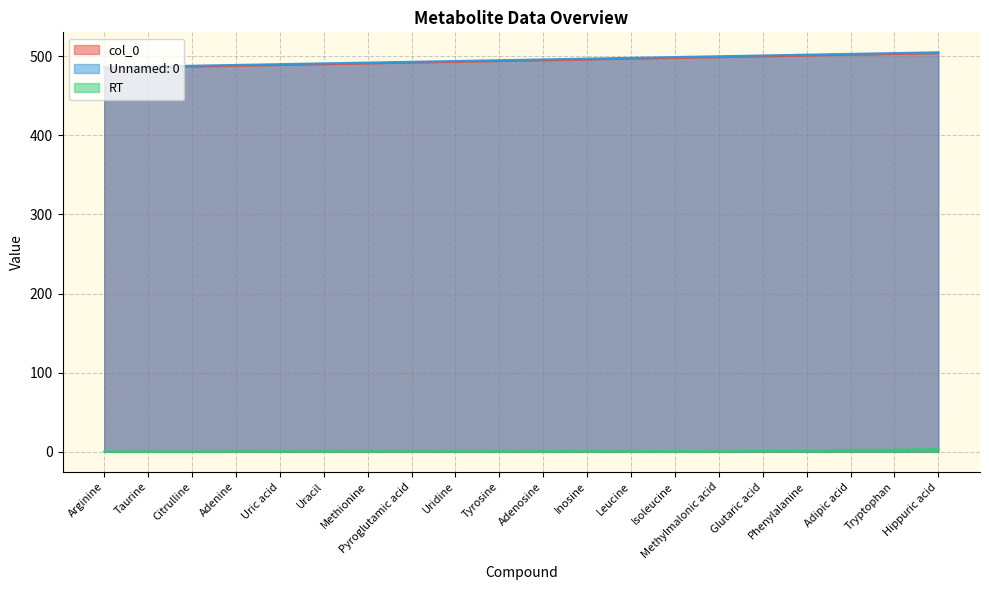

What is the sum of the Unnamed: 0 values at Taurine and Pyroglutamic acid?

980.0